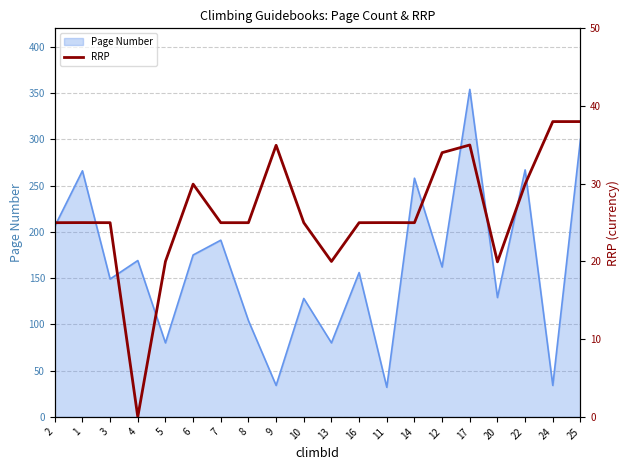

The chart shows a value of 20.0 at 13. True or false?

True